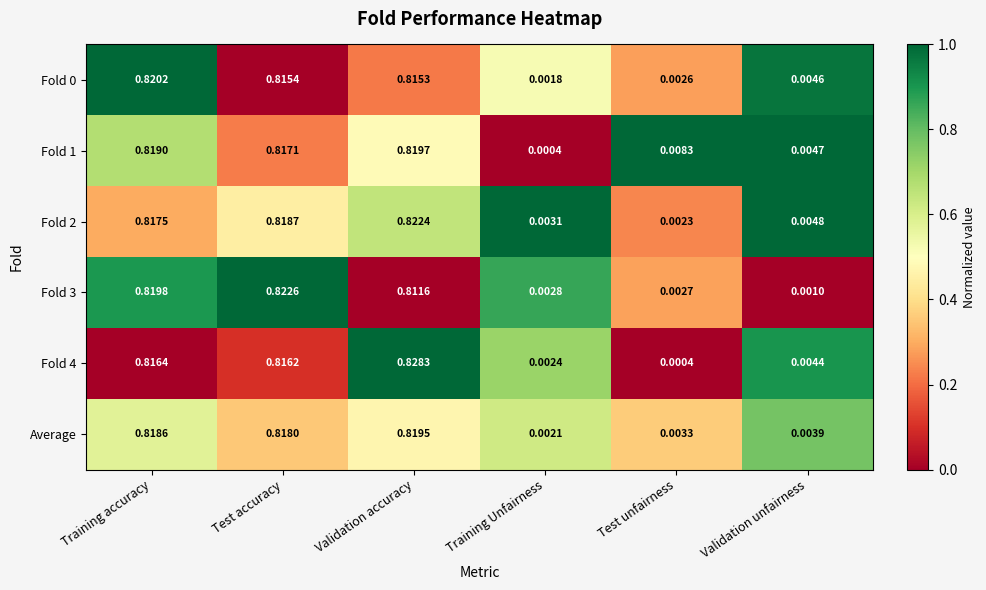

What is the total value across all series at Training accuracy?

4.9